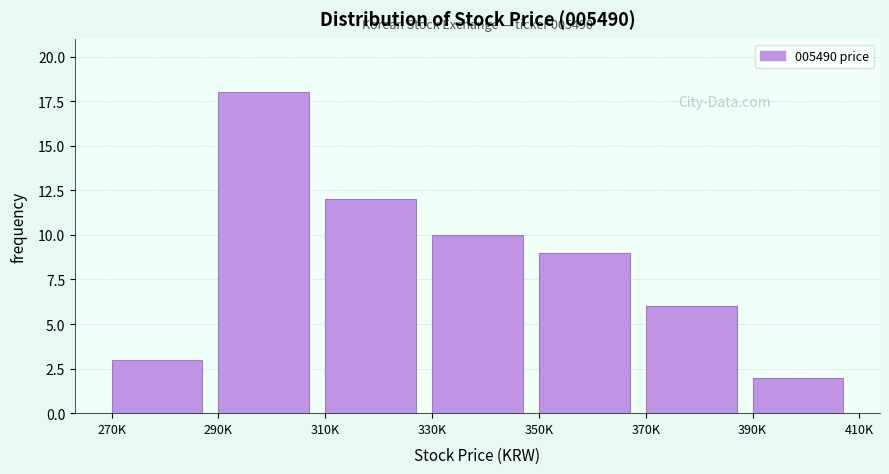

Reading left to right, list all the values displayed in this chart.

3	18	12	10	9	6	2